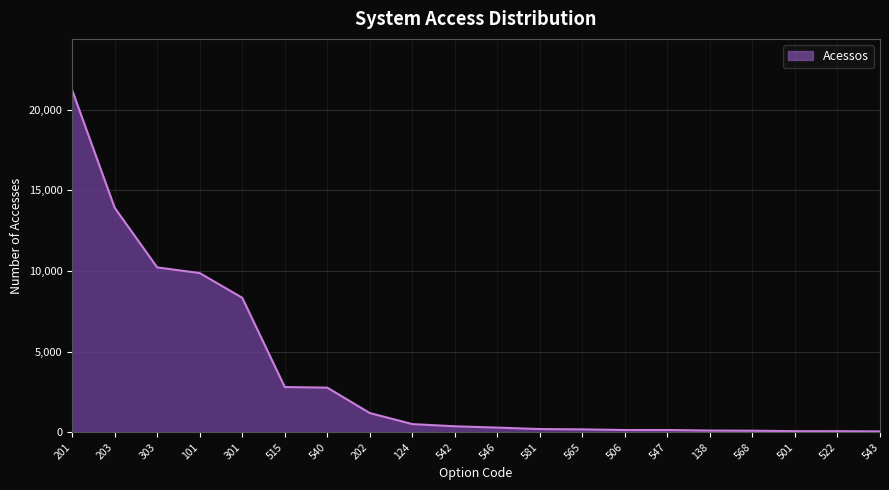

What position from the right is 501?

3